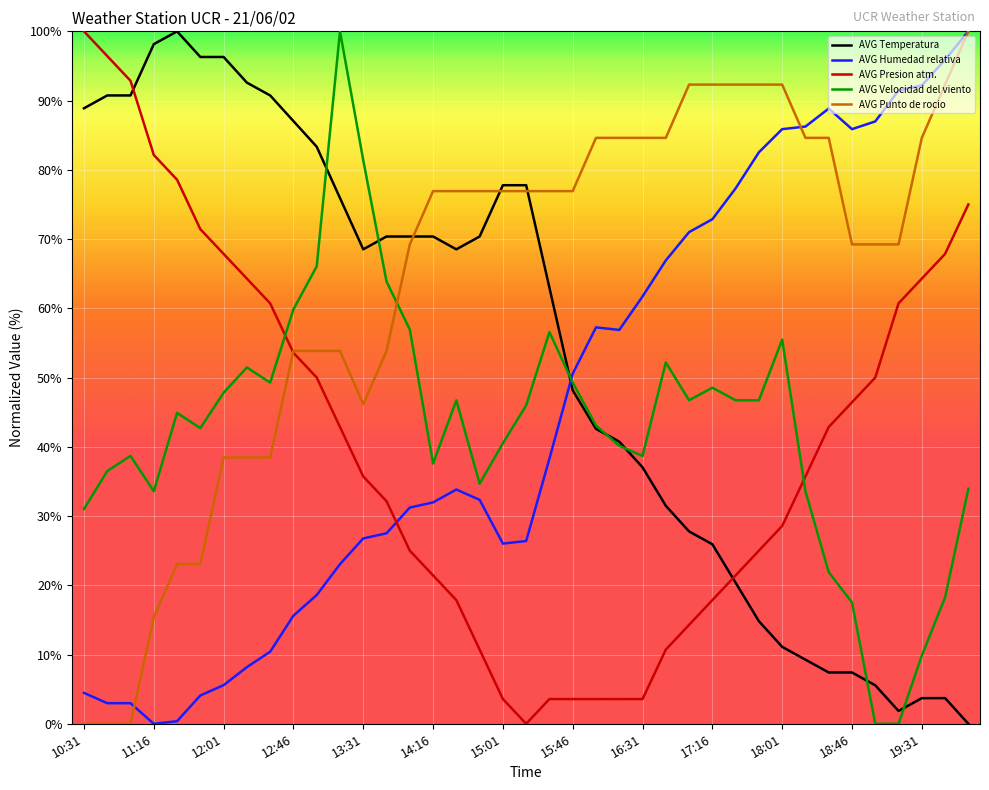

True or false: AVG Humedad relativa and AVG Velocidad del viento cross at least once.

True